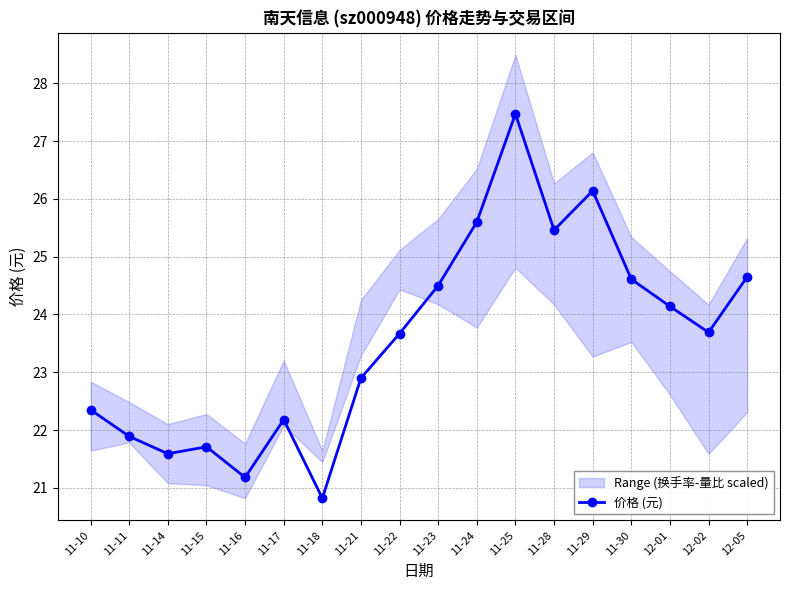

How many categories are shown in the chart?

18